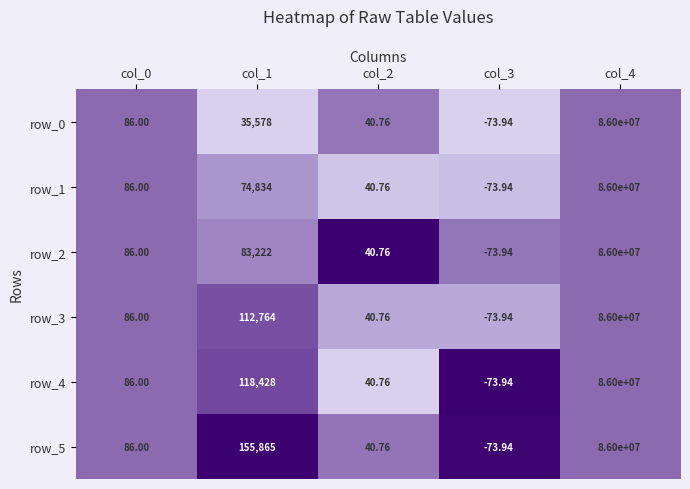

At which category is the sum across all series the highest?

col_4